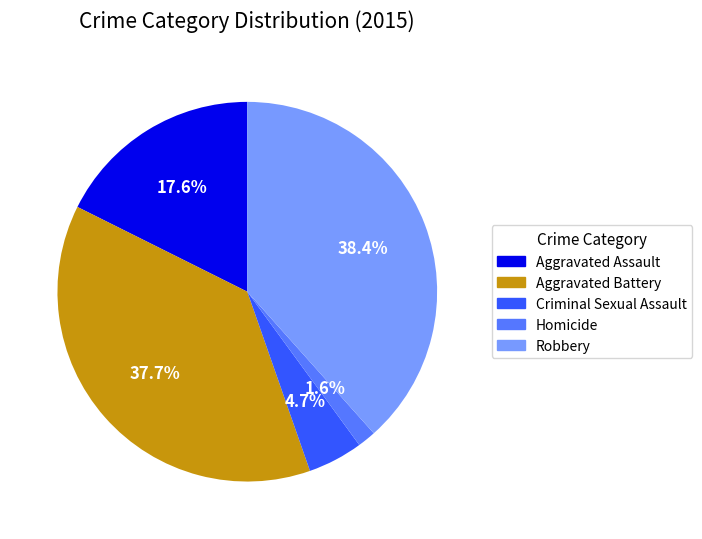

True or false: Robbery accounts for 32% of the total.

False